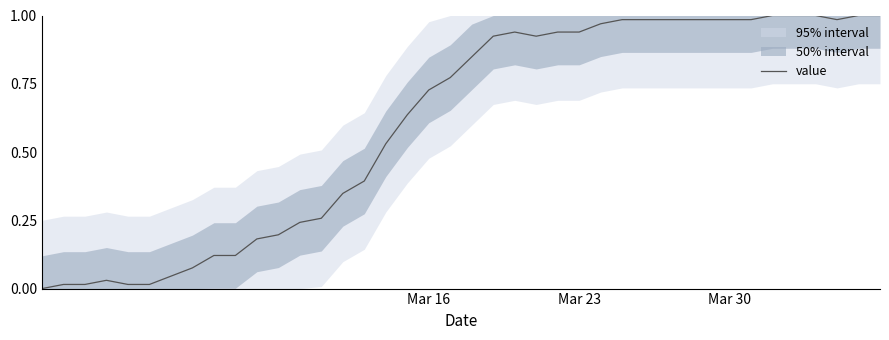

Is it true that the value at 17 is 1.1?

False